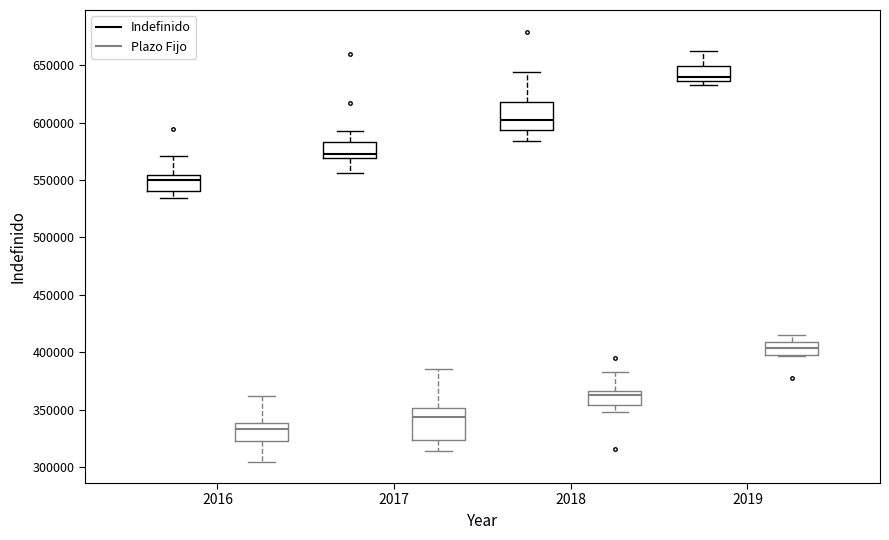

Reading left to right, transcribe this box plot: for each box, give where its median line is, the range the box spans, and where its two whiskers end, as read against the y-axis. The values are not printed on the chart, so give them approximately, as read against the axis.

2016 (Indefinido): median 550000, box 540000 to 555000, whiskers 535000 to 570000
2016 (Plazo Fijo): median 335000, box 325000 to 340000, whiskers 305000 to 360000
2017 (Indefinido): median 575000, box 570000 to 585000, whiskers 555000 to 595000
2017 (Plazo Fijo): median 345000, box 325000 to 350000, whiskers 315000 to 385000
2018 (Indefinido): median 600000, box 595000 to 620000, whiskers 585000 to 645000
2018 (Plazo Fijo): median 365000 (just below the box's upper edge), box 355000 to 365000, whiskers 350000 to 385000
2019 (Indefinido): median 640000, box 635000 to 650000, whiskers 635000 (just below the box's lower edge) to 660000
2019 (Plazo Fijo): median 405000, box 400000 to 410000, whiskers 395000 to 415000